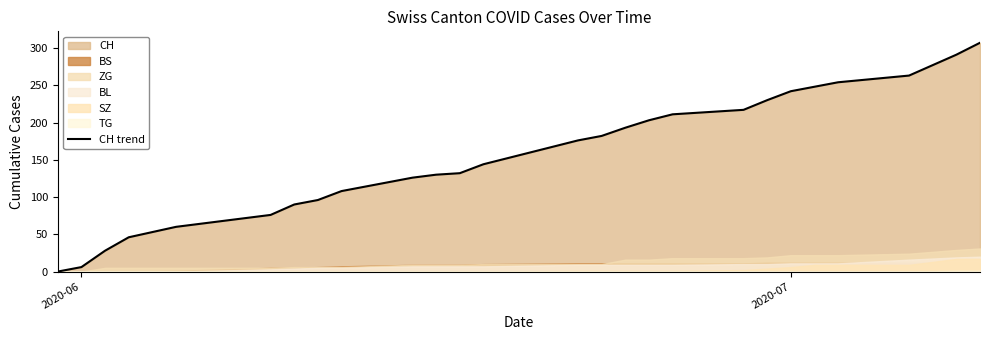

What is the sum of all values?

4059